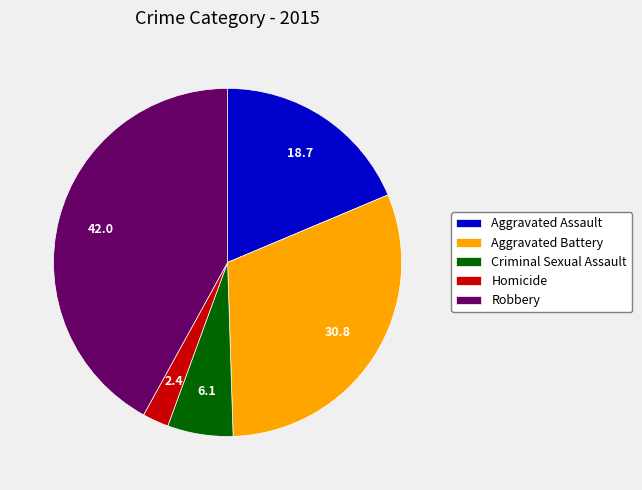

The Aggravated Assault slice represents 25% of the pie. True or false?

False